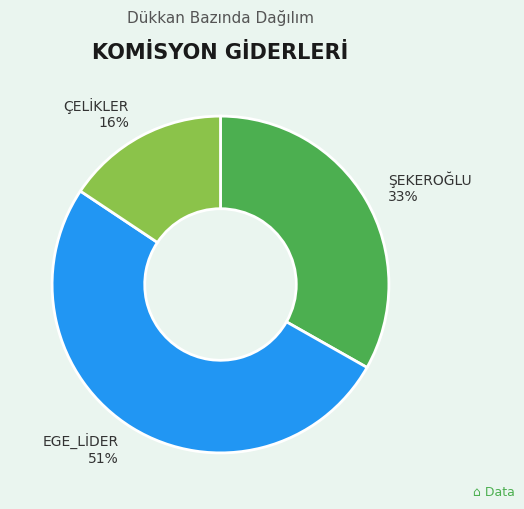

What percentage is the ÇELİKLER slice, to the nearest percent?

16%